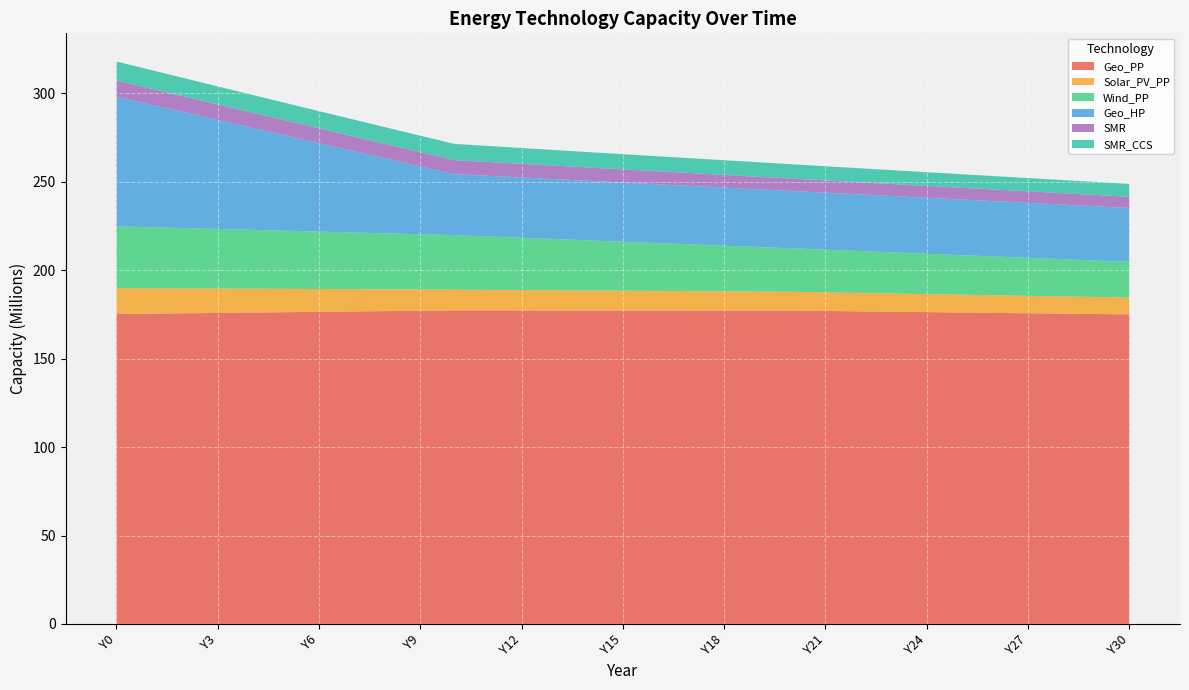

Reading right to left, what are all the values shown in this chart?

Geo_PP: Y30=175051135.4	Y29=175267139.1	Y28=175483142.8	Y27=175699146.4	Y26=175915150.1	Y25=176131153.8	Y24=176347157.4	Y23=176563161.1	Y22=176779164.8	Y21=176995168.4	Y20=177211172.1	Y19=177224396.8	Y18=177237621.5	Y17=177250846.2	Y16=177264071.0	Y15=177277295.7	Y14=177290520.4	Y13=177303745.1	Y12=177316969.8	Y11=177330194.5	Y10=177343419.2	Y9=177136232.1	Y8=176929044.9	Y7=176721857.7	Y6=176514670.5	Y5=176307483.3	Y4=176100296.1	Y3=175893108.9	Y2=175685921.7	Y1=175478734.5	Y0=175271547.3
Solar_PV_PP: Y30=9529142.7	Y29=9639094.3	Y28=9749045.9	Y27=9858997.6	Y26=9968949.2	Y25=10078900.9	Y24=10188852.5	Y23=10298804.2	Y22=10408755.8	Y21=10518707.5	Y20=10628659.1	Y19=10738610.8	Y18=10848562.4	Y17=10958514.0	Y16=11068465.7	Y15=11178417.3	Y14=11288369.0	Y13=11398320.6	Y12=11508272.3	Y11=11618223.9	Y10=11728175.6	Y9=12021380.0	Y8=12314584.3	Y7=12607788.7	Y6=12900993.1	Y5=13194197.5	Y4=13487401.9	Y3=13780606.3	Y2=14073810.7	Y1=14367015.1	Y0=14660219.5
Wind_PP: Y30=20157801.8	Y29=20599764.3	Y28=21041726.8	Y27=21483689.3	Y26=21925651.8	Y25=22367614.3	Y24=22809576.8	Y23=23251539.3	Y22=23693501.7	Y21=24135464.2	Y20=24577426.7	Y19=25202642.0	Y18=25827857.2	Y17=26453072.5	Y16=27078287.7	Y15=27703503.0	Y14=28328718.2	Y13=28953933.4	Y12=29579148.7	Y11=30204363.9	Y10=30829579.2	Y9=31239202.9	Y8=31648826.7	Y7=32058450.5	Y6=32468074.3	Y5=32877698.1	Y4=33287321.8	Y3=33696945.6	Y2=34106569.4	Y1=34516193.2	Y0=34925817.0
Geo_HP: Y30=30506192.0	Y29=30700224.3	Y28=30894256.6	Y27=31088288.9	Y26=31282321.2	Y25=31476353.6	Y24=31670385.9	Y23=31864418.2	Y22=32058450.5	Y21=32252482.8	Y20=32446515.1	Y19=32651327.0	Y18=32856138.9	Y17=33060950.8	Y16=33265762.7	Y15=33470574.6	Y14=33675386.5	Y13=33880198.4	Y12=34085010.3	Y11=34289822.1	Y10=34494634.0	Y9=38375280.4	Y8=42255926.7	Y7=46136573.0	Y6=50017219.3	Y5=53897865.7	Y4=57778512.0	Y3=61659158.3	Y2=65539804.7	Y1=69420451.0	Y0=73301097.3
SMR: Y30=6307804.3	Y29=6369519.3	Y28=6432793.0	Y27=6497687.5	Y26=6564267.7	Y25=6632602.4	Y24=6702763.8	Y23=6774828.0	Y22=6848875.4	Y21=6924990.7	Y20=7003263.4	Y19=7083787.8	Y18=7166663.6	Y17=7251996.2	Y16=7339896.9	Y15=7430483.3	Y14=7523879.8	Y13=7620217.7	Y12=7719636.1	Y11=7822281.8	Y10=7928310.1	Y9=8037884.9	Y8=8151502.3	Y7=8269406.2	Y6=8391861.0	Y5=8519153.8	Y4=8651597.0	Y3=8789530.9	Y2=8933327.0	Y1=9083392.0	Y0=9240171.4
SMR_CCS: Y30=7305406.2	Y29=7376881.6	Y28=7450162.3	Y27=7525320.0	Y26=7602430.2	Y25=7681572.2	Y24=7762829.9	Y23=7846291.3	Y22=7932049.6	Y21=8020202.8	Y20=8110854.6	Y19=8204114.2	Y18=8300097.2	Y17=8398925.5	Y16=8500727.9	Y15=8605640.9	Y14=8713808.3	Y13=8825382.4	Y12=8940524.2	Y11=9059403.8	Y10=9182200.8	Y9=9309105.2	Y8=9440691.6	Y7=9577242.4	Y6=9719063.9	Y5=9866488.6	Y4=10019878.1	Y3=10179626.7	Y2=10346164.7	Y1=10519963.0	Y0=10701537.6